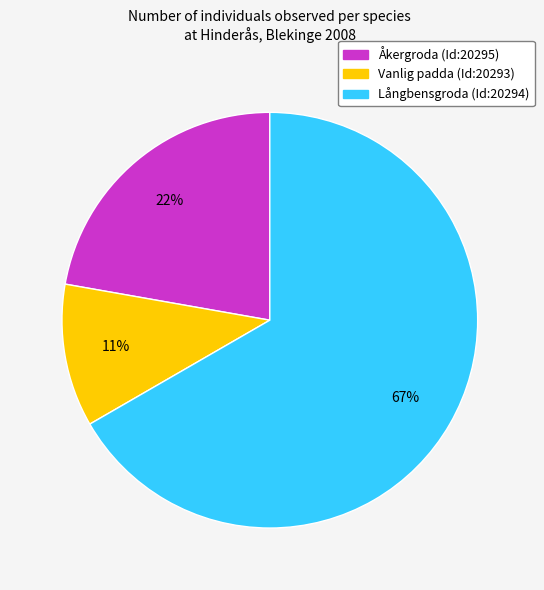

To the nearest percent, what percentage of the pie is Vanlig padda (Id:20293)?

11%